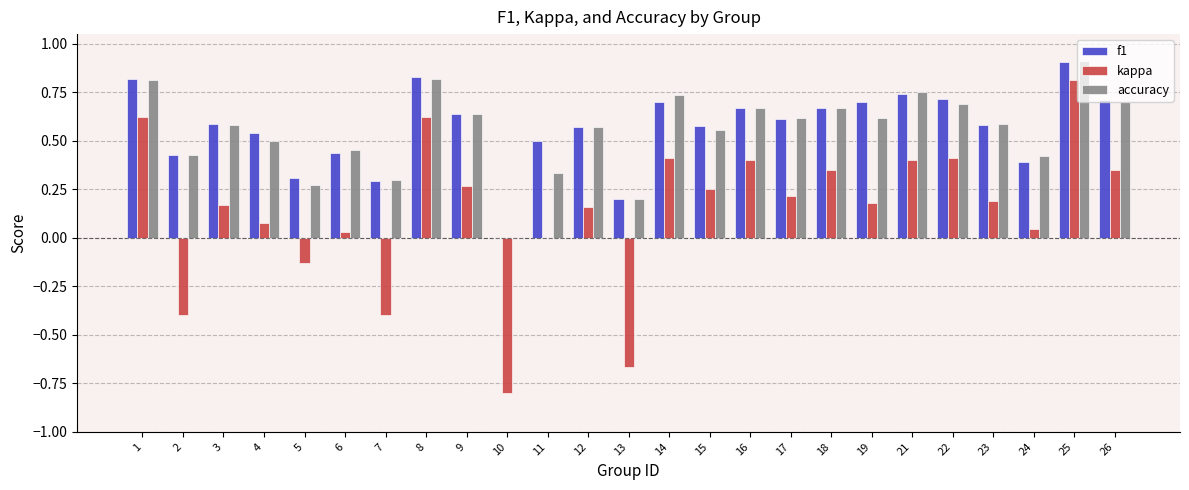

Are the bars horizontal?

No